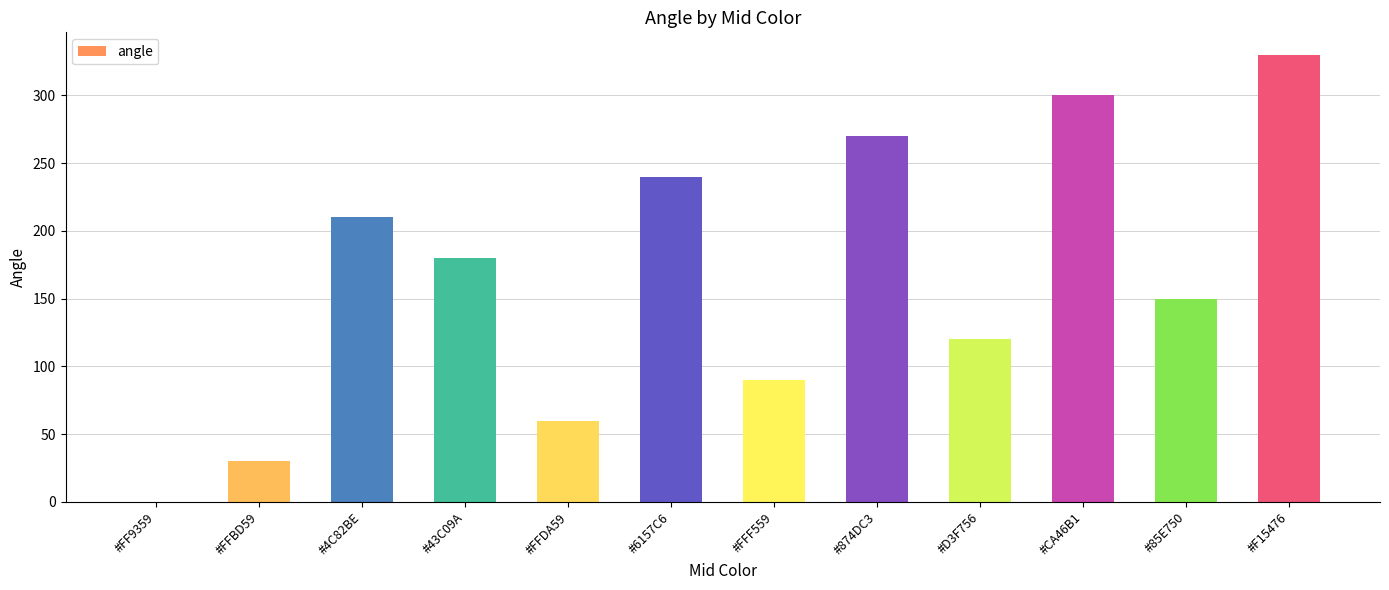

What is the greatest value displayed?

330